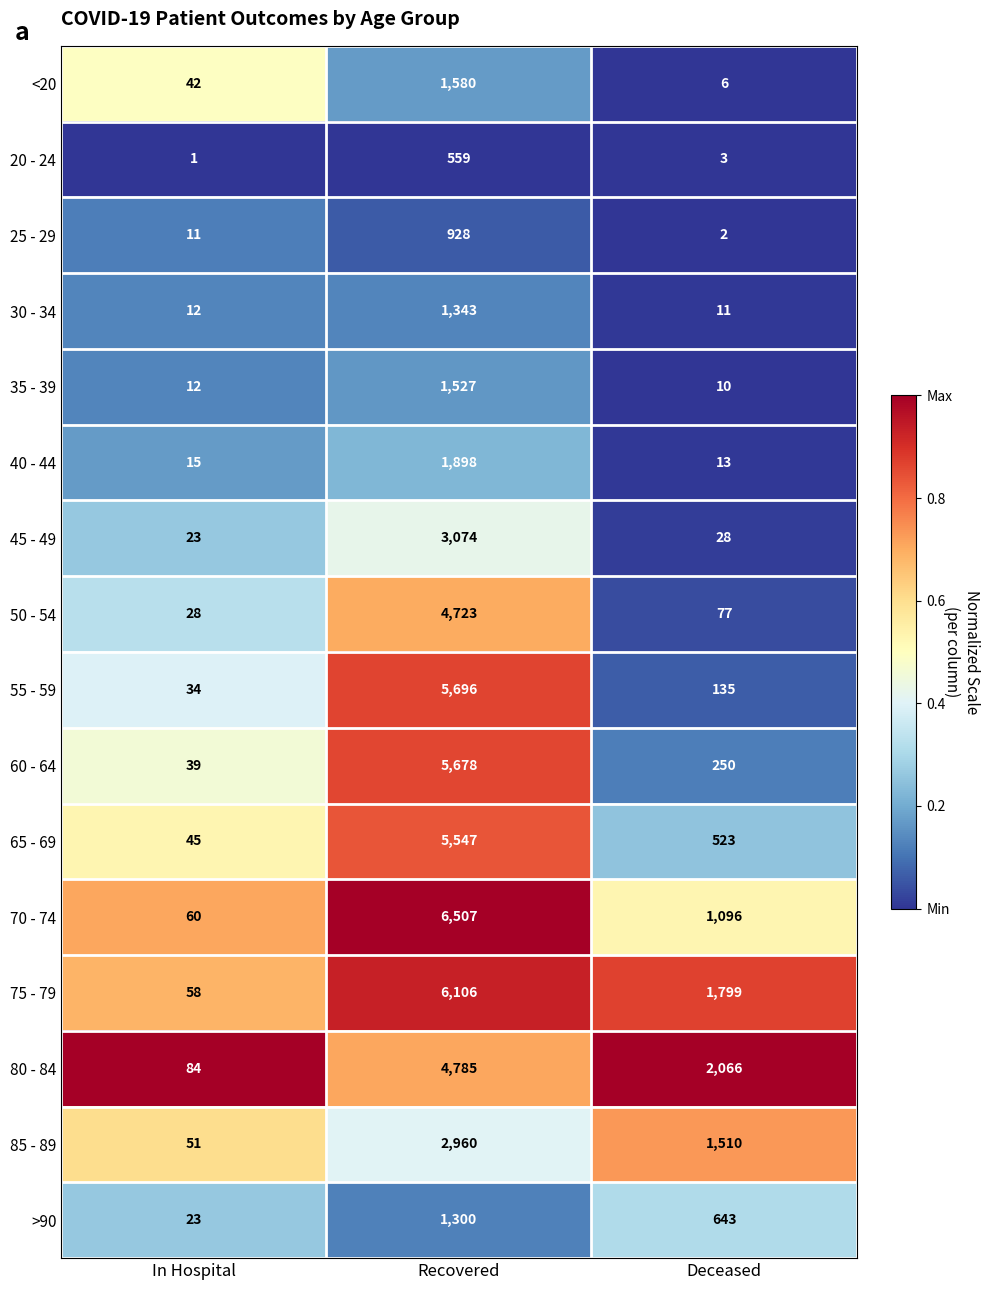

Which series has the largest total across all categories?

75 - 79